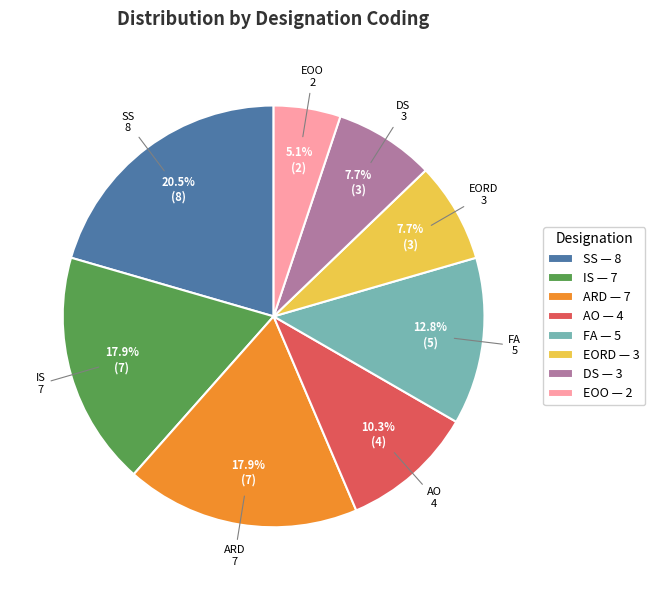

Which has a higher value, SS or ARD?

SS